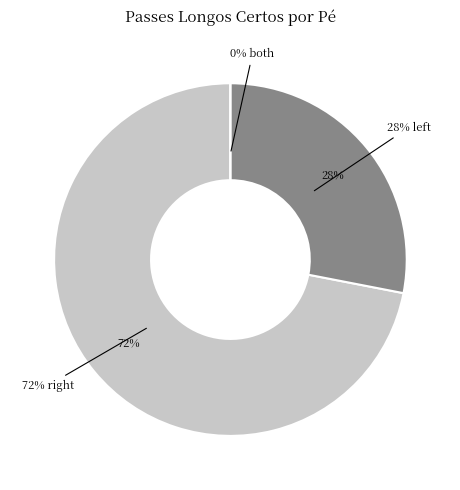

What is the smallest slice in the pie chart?

both